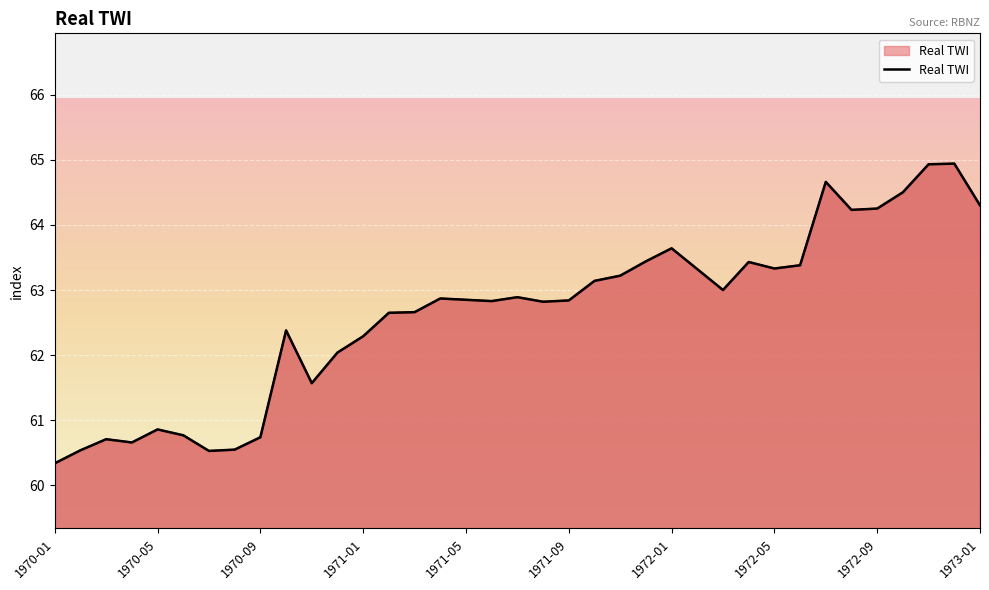

The value at 1972-05 is 63.3. True or false?

True